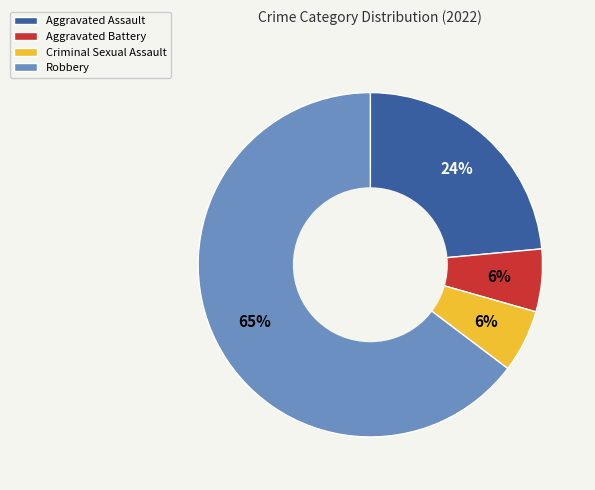

To the nearest percent, what is the average slice percentage?

25%